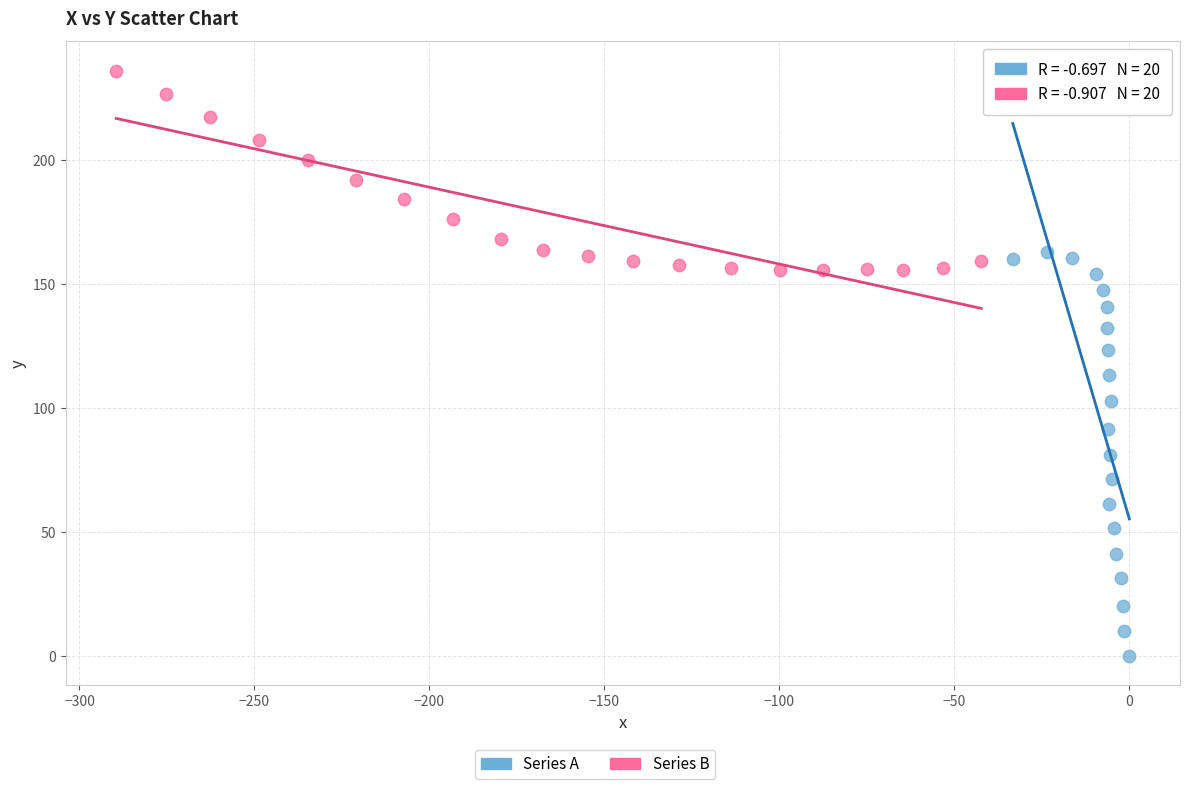

Which series contains the highest Y value?

Series B